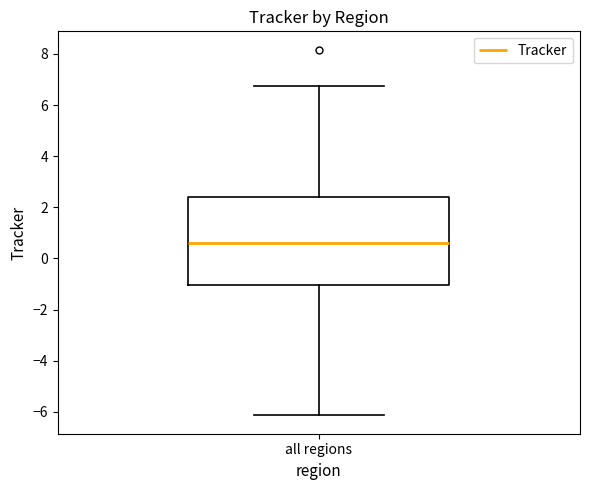

Read this box plot against the y-axis: the position of the median line, the range covered by the box, and the ends of both whiskers. The values are not printed on the chart, so give them approximately, as read against the axis.

median 0.6, box -1.0 to 2.4, whiskers -6.2 to 6.8